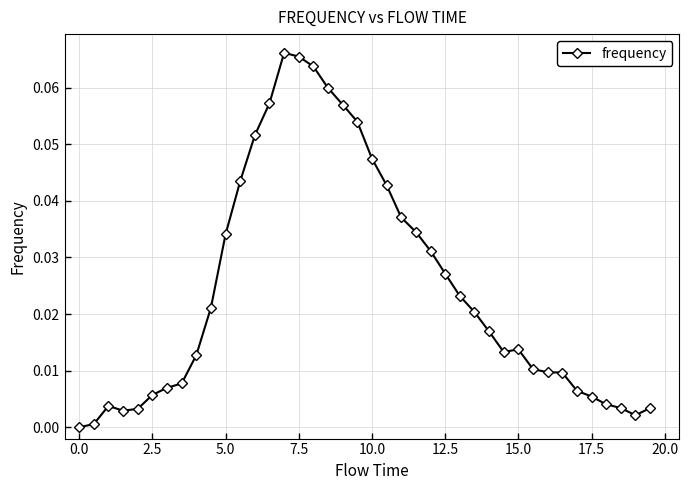

What is the sum of all values?

1.0